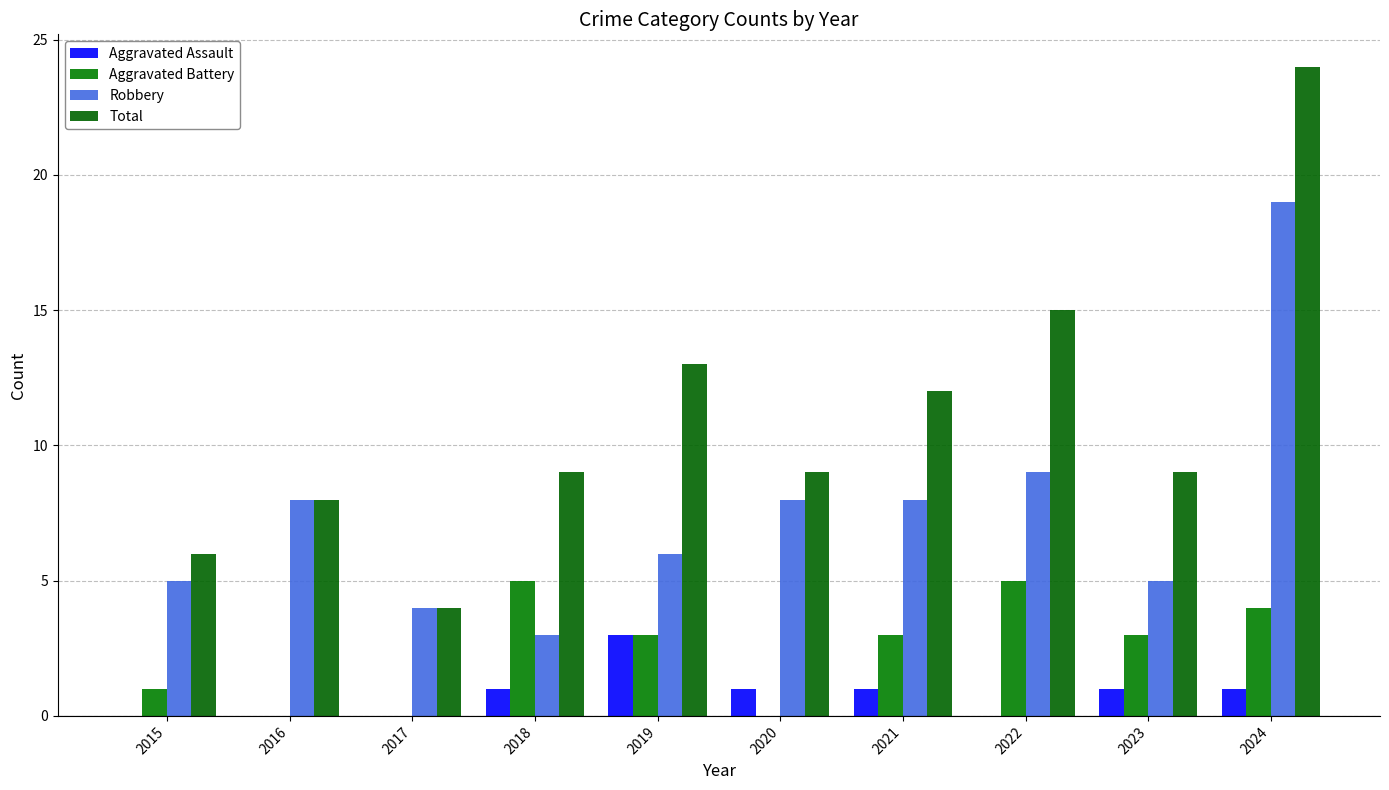

Which series has the largest total across all categories?

Total